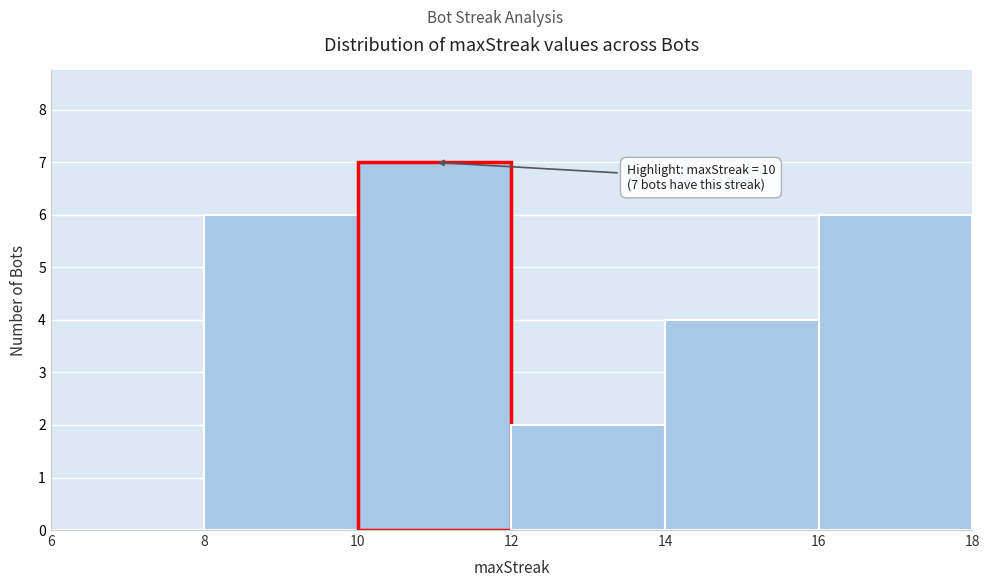

Over which range of the x-axis is the bar tallest?

10 to 12